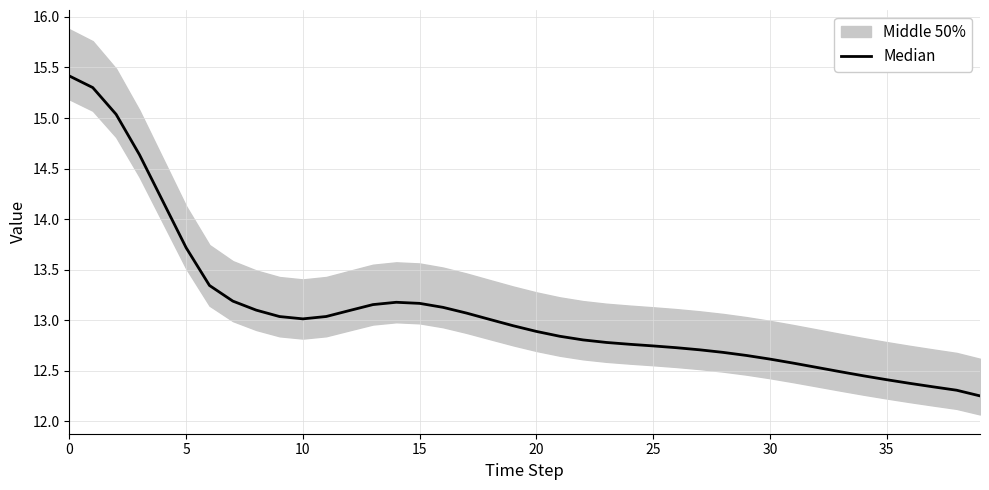

The value at 14 is 13.2. True or false?

True